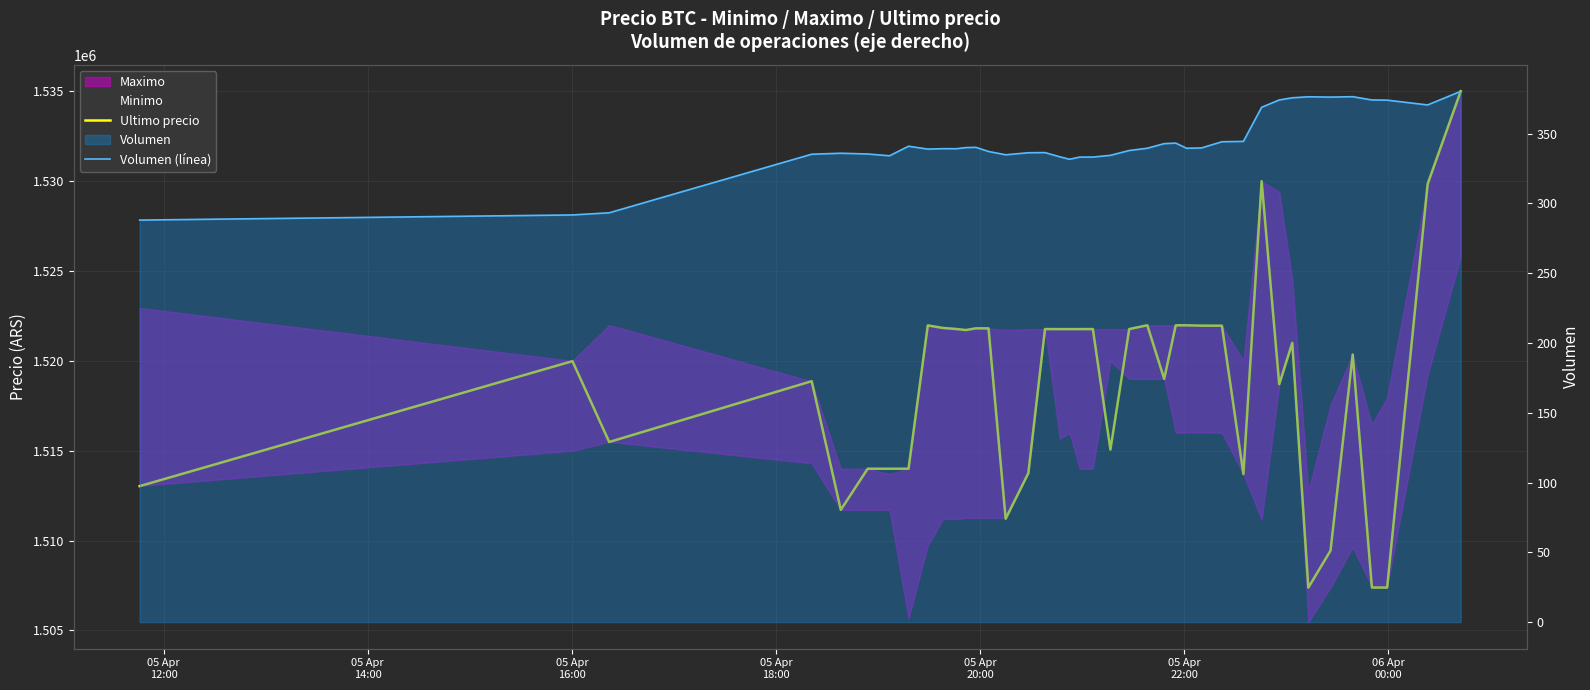

The value of Volumen (línea) at 05 Apr
20:00 is 140.5. True or false?

False